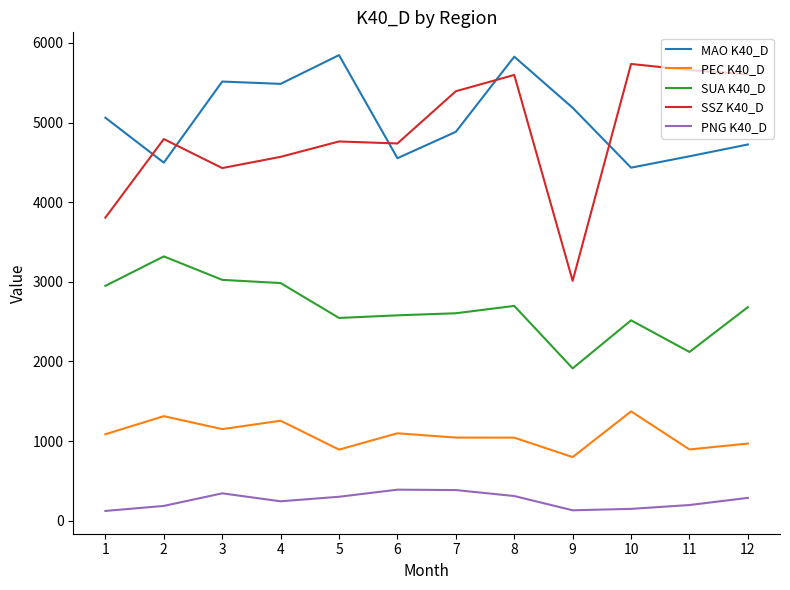

Between 1 and 11, which series saw the biggest shift?

SSZ K40_D